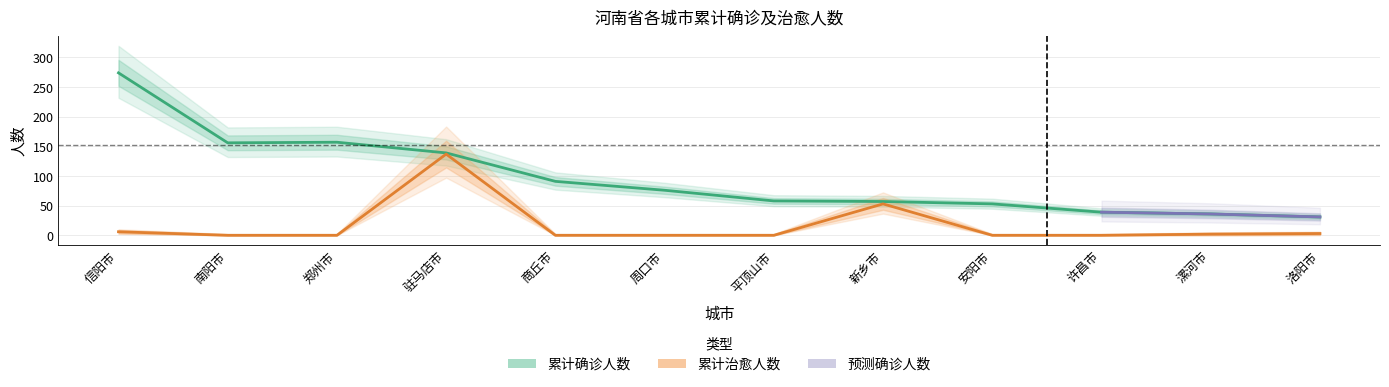

True or false: 累计治愈人数 and 累计确诊人数 intersect in this chart.

False